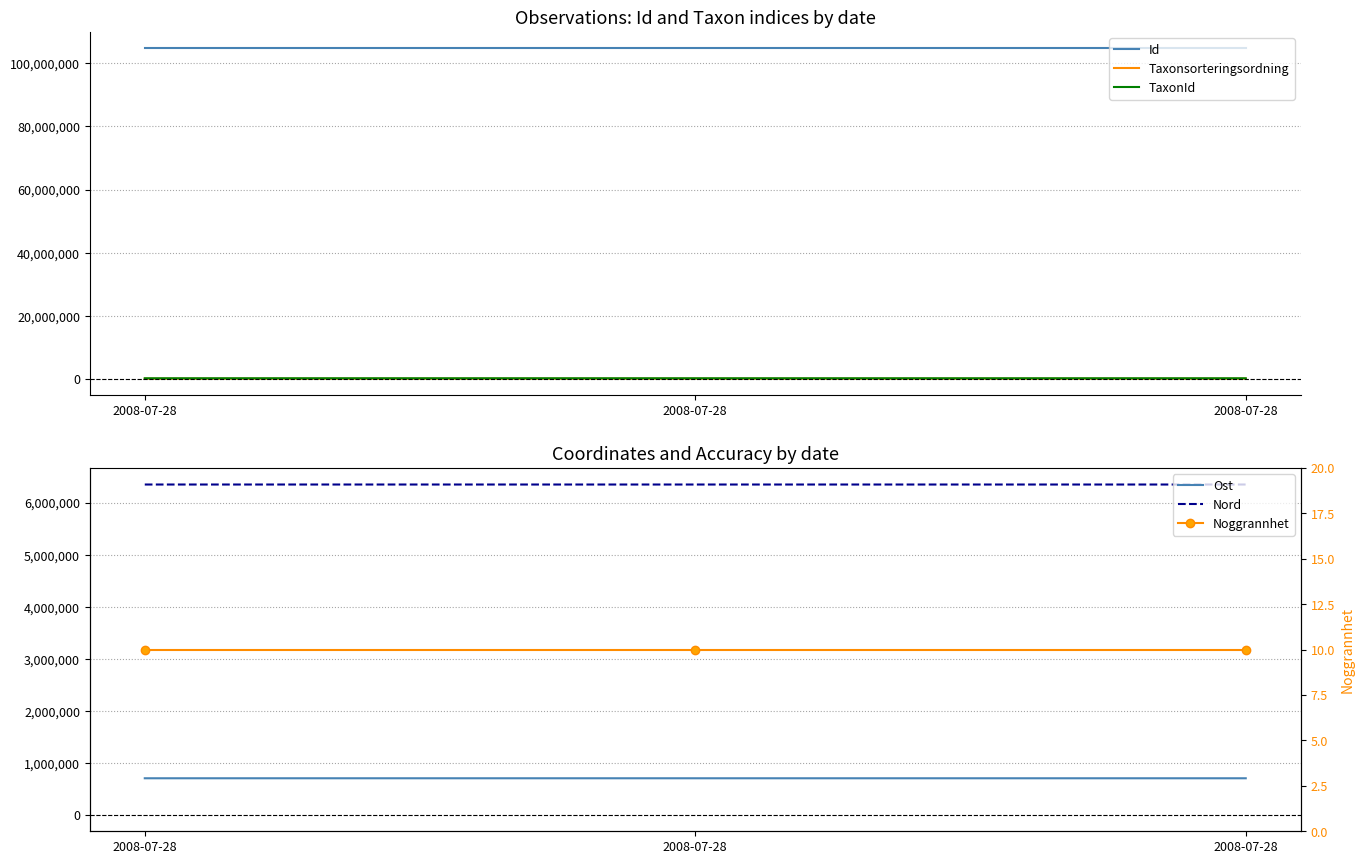

The Taxonsorteringsordning series shows 56150.0 at 2008-07-28. True or false?

False